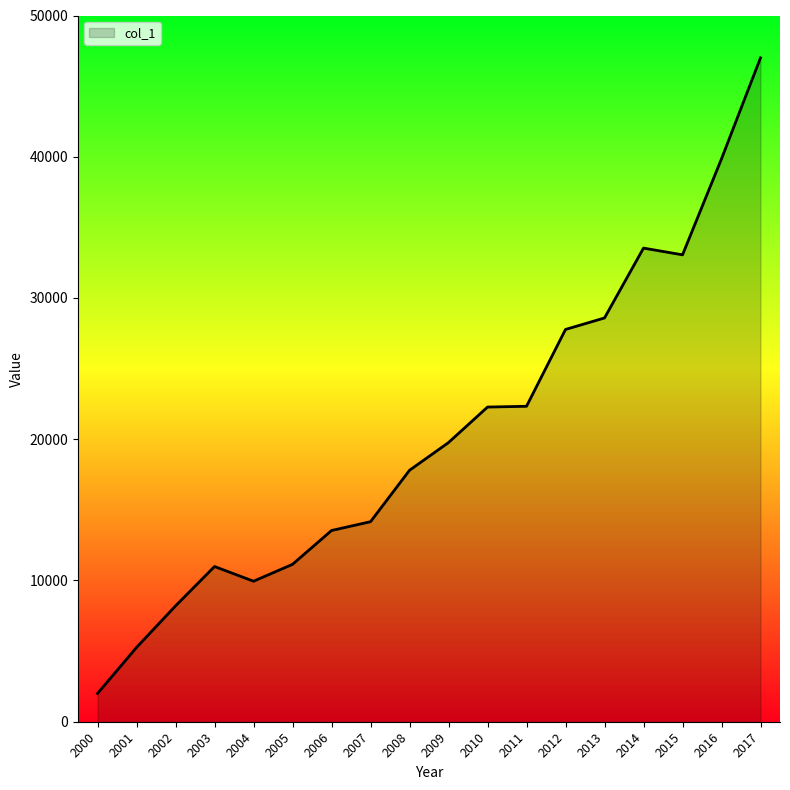

Approximately how many times larger is the value at 2015 compared to 2010?

1.5